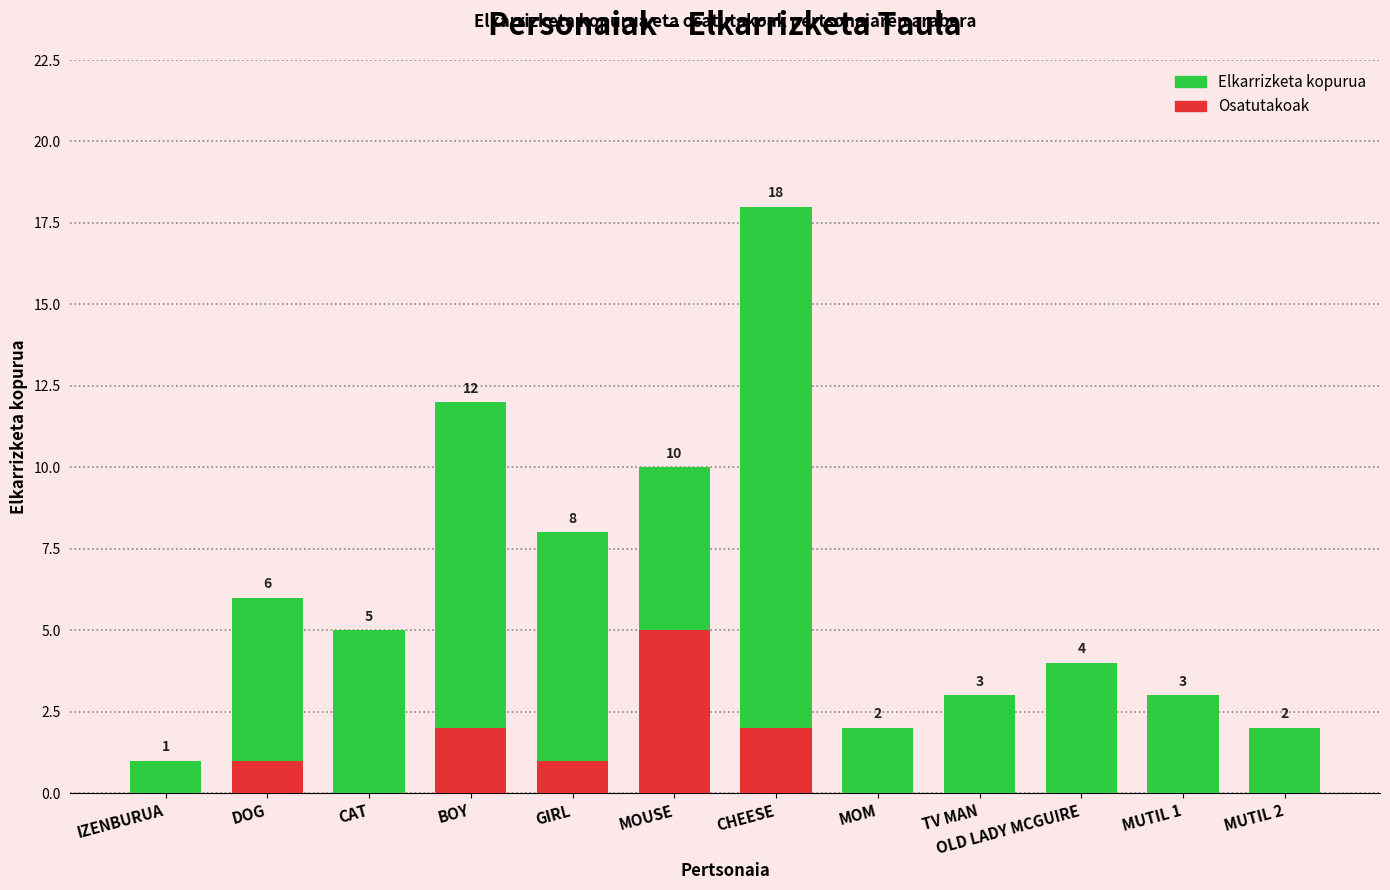

Reading left to right, list all the values displayed in this chart.

Elkarrizketa kopurua: 1	6	5	12	8	10	18	2	3	4	3	2
Osatutakoak: 0	1	0	2	1	5	2	0	0	0	0	0